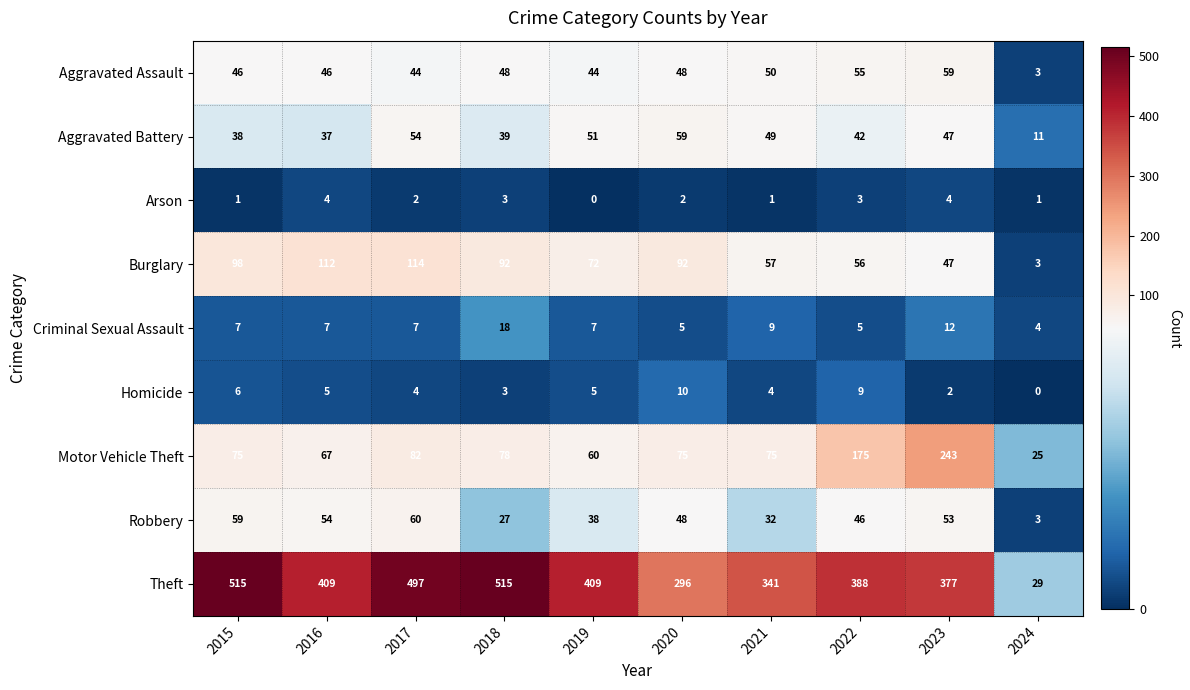

What is the sum of the Aggravated Battery values at 2024 and 2018?

50